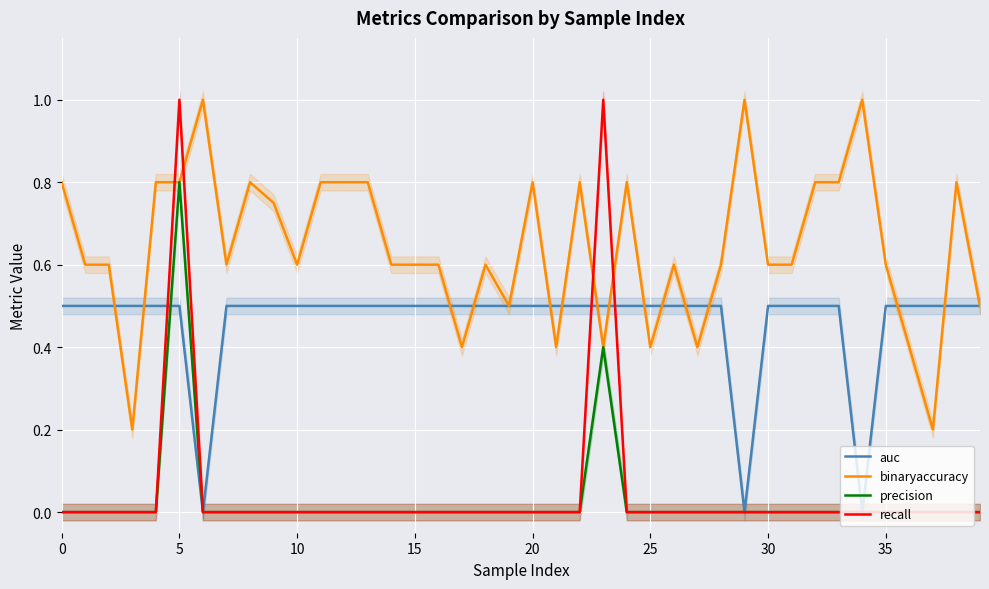

Which series changed the most between 9 and 10?

binaryaccuracy